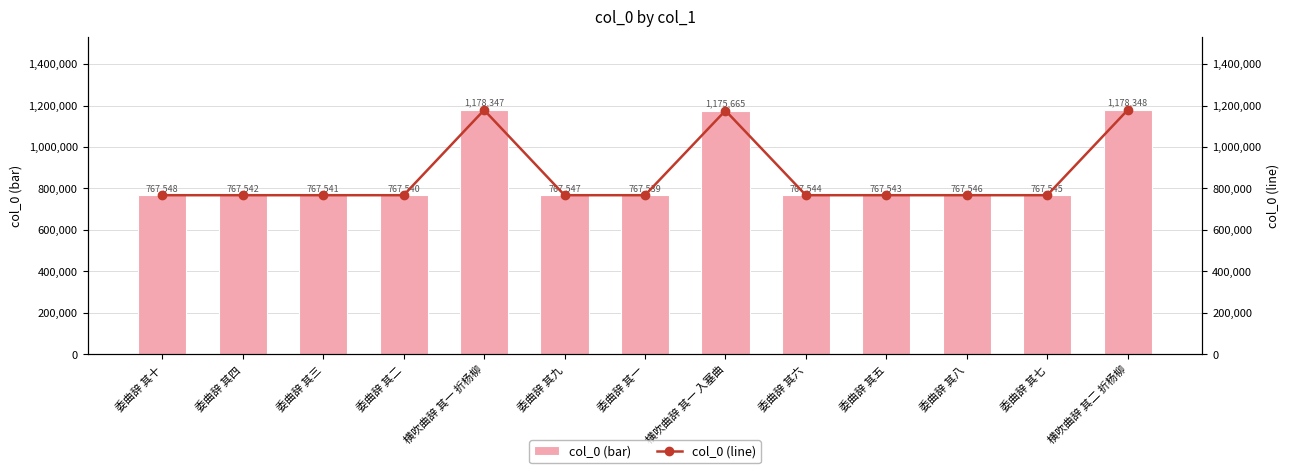

How many data points in col_0 (bar) are less than 767545?

6